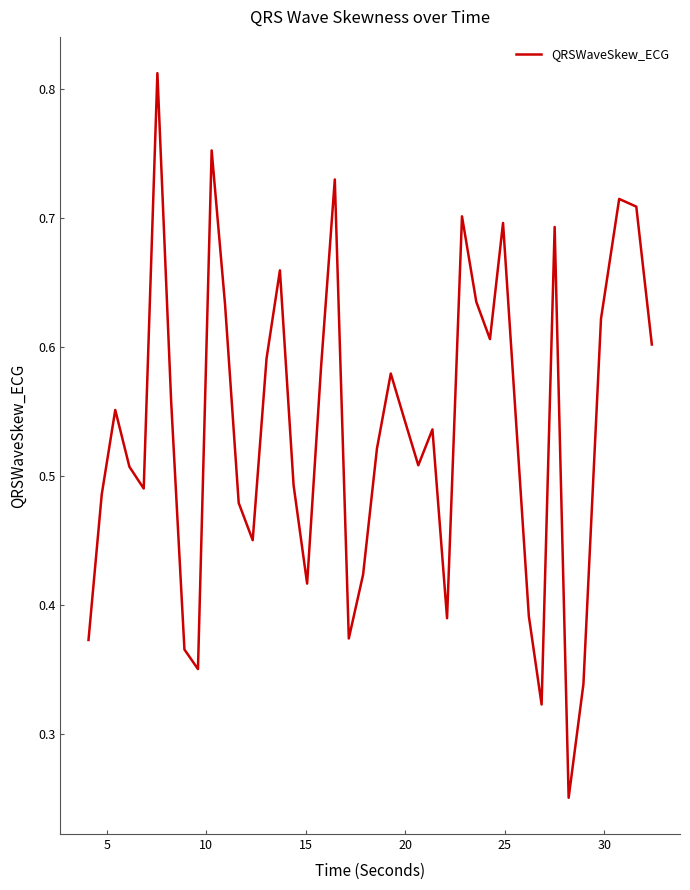

Does the chart display data point markers on the line(s)?

No